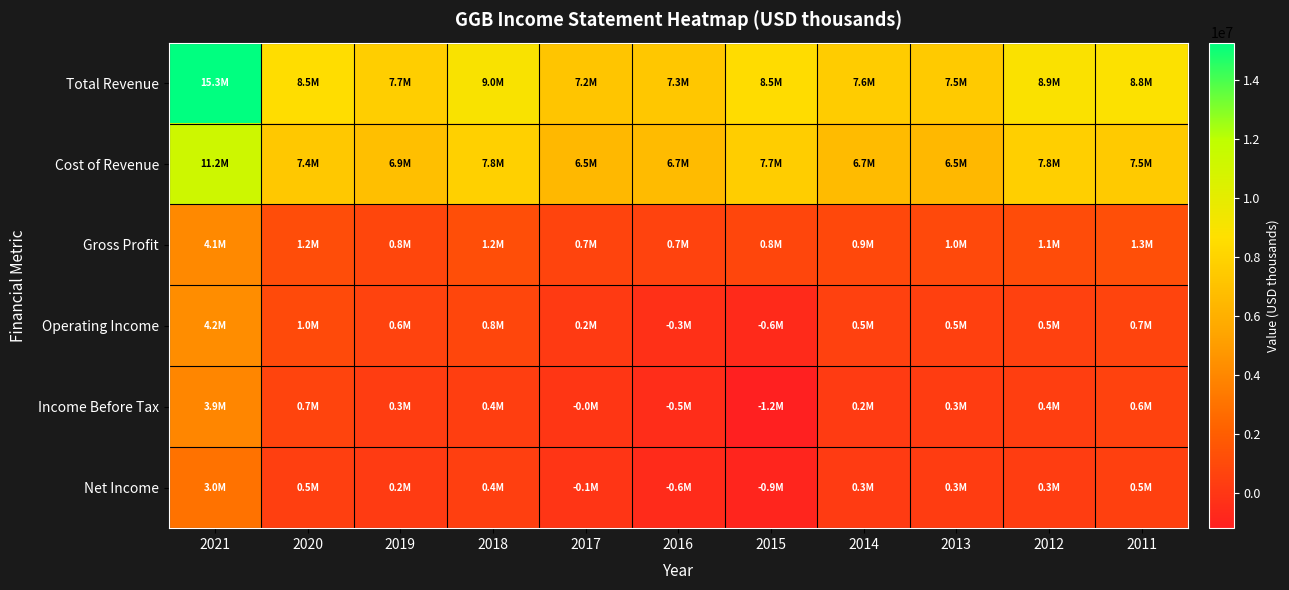

Which category has the lowest value across all series?

2015